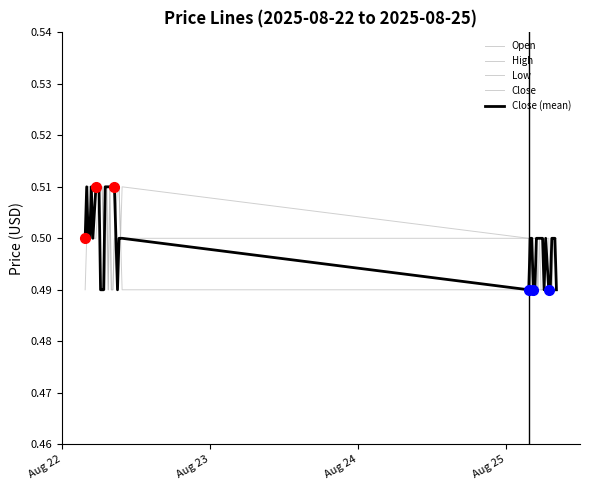

Which series has the widest spread of values?

Open